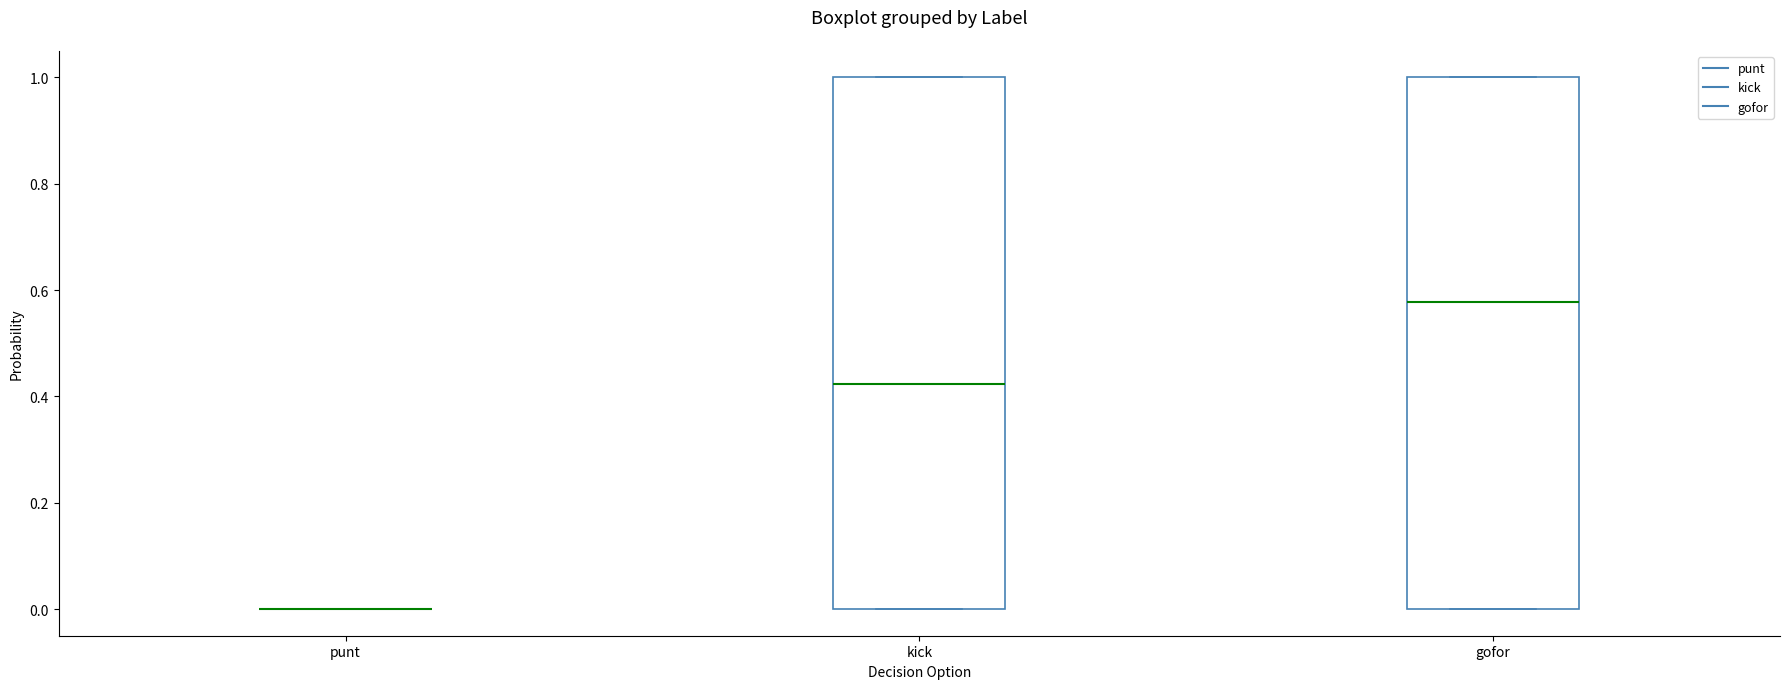

Reading left to right, read every box against the y-axis: the position of its median line, the range the box covers, and the ends of its whiskers. The values are not printed on the chart, so give them approximately, as read against the axis.

punt: box collapsed to a line at 0.00, whiskers 0.00 to 0.00
kick: median 0.42, box 0.00 to 1.00, whiskers 0.00 to 1.00
gofor: median 0.58, box 0.00 to 1.00, whiskers 0.00 to 1.00